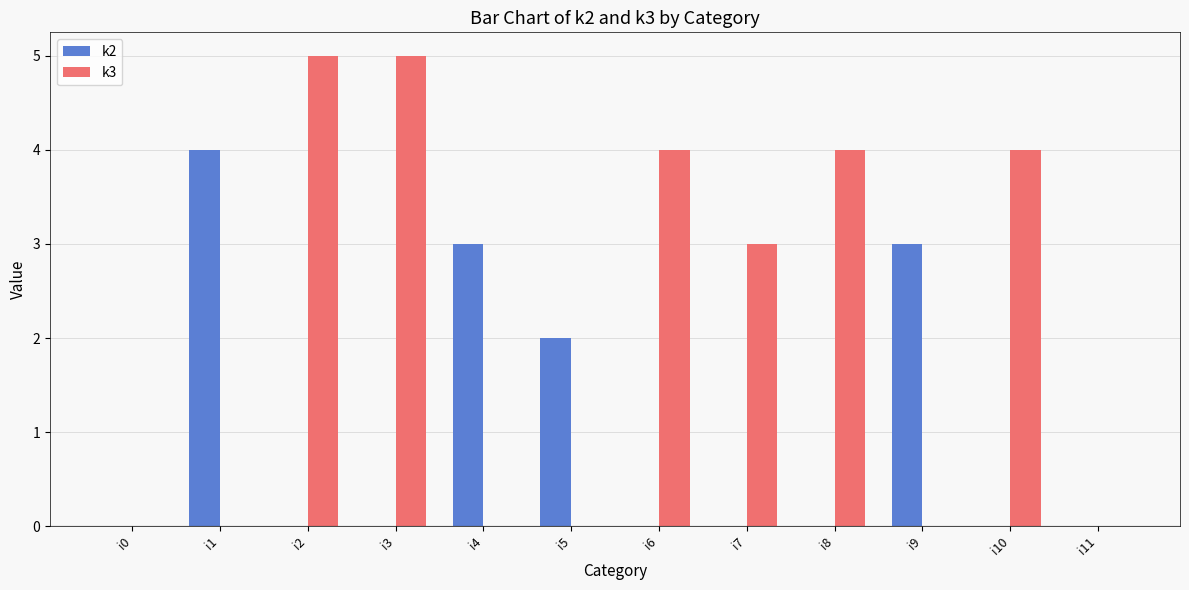

Which series has the largest total across all categories?

k3